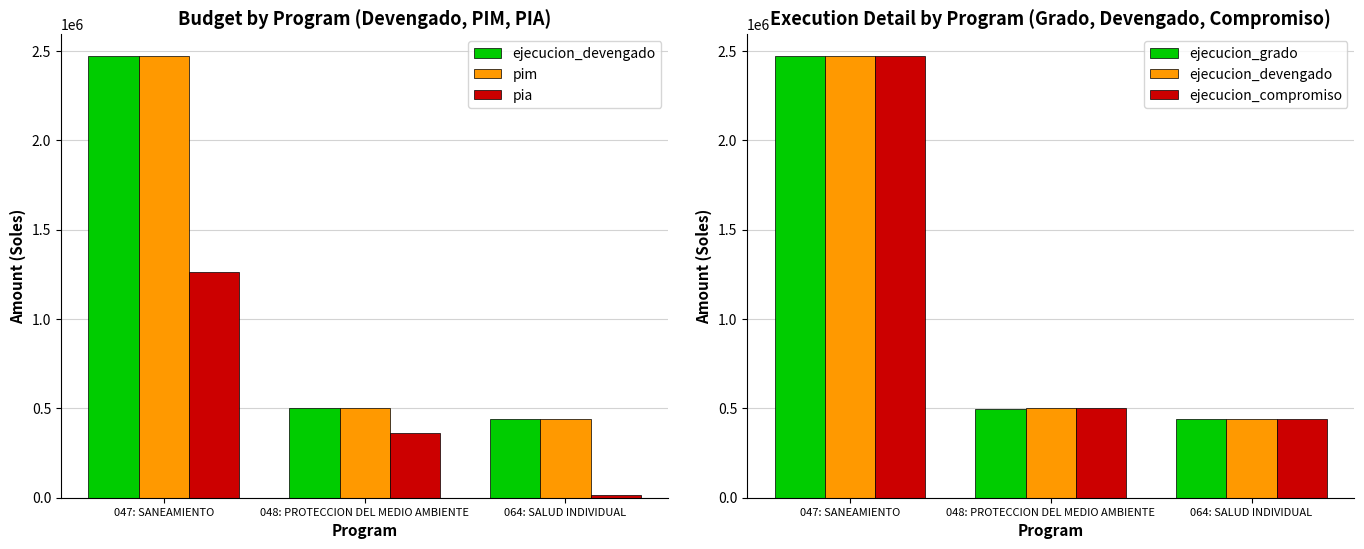

What is the sum of the ejecucion_compromiso values at 047: SANEAMIENTO and 064: SALUD INDIVIDUAL?

2913780